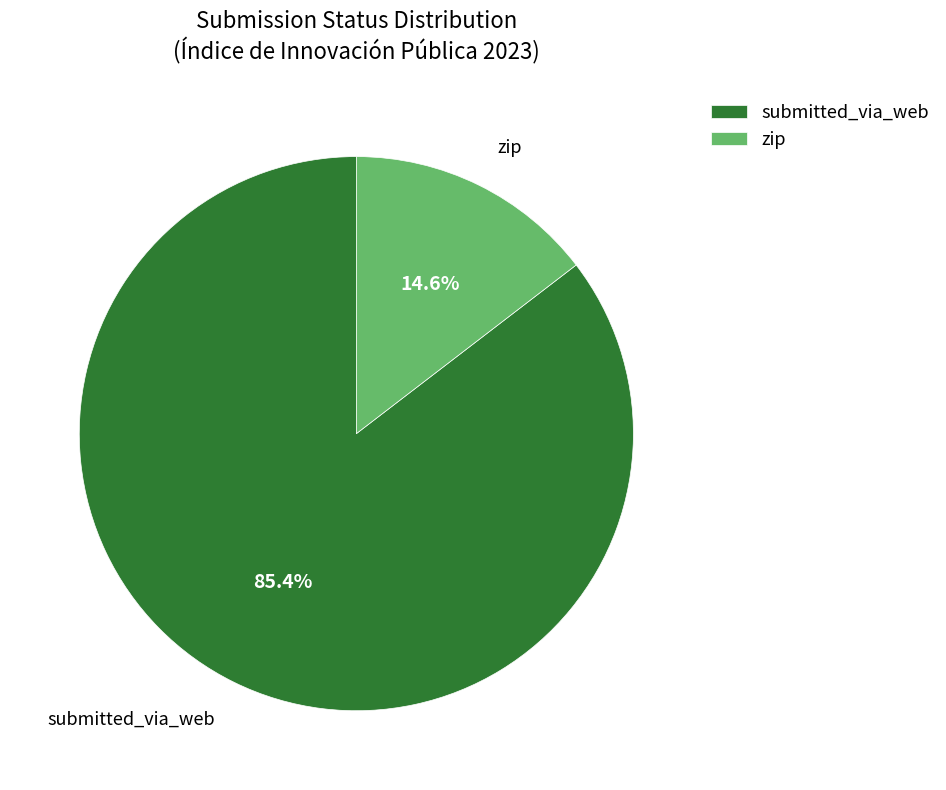

To the nearest percent, what is the combined percentage of submitted_via_web and zip?

100%